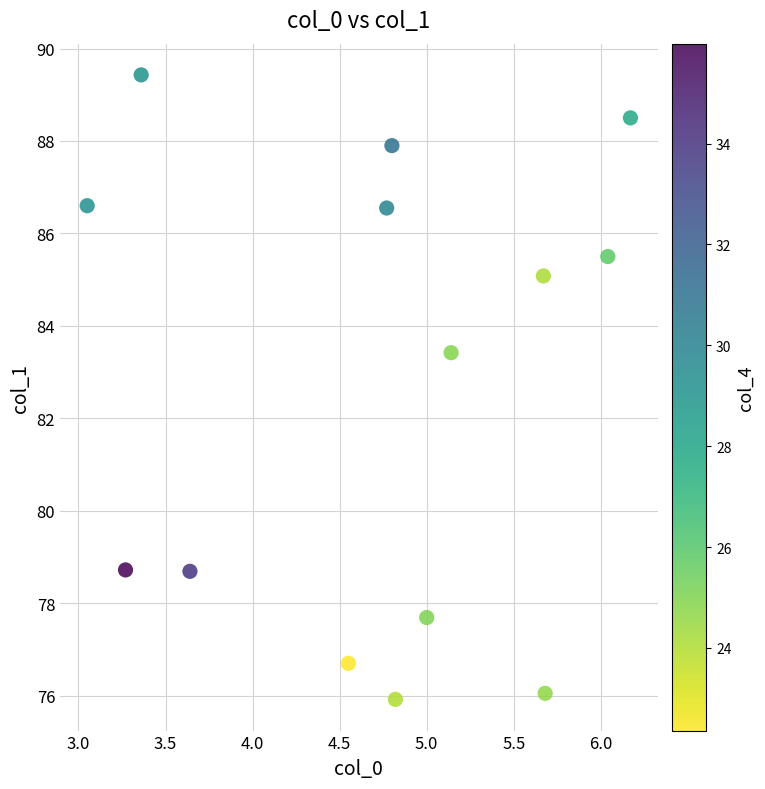

What is the range of Y values (max minus min)?

13.5